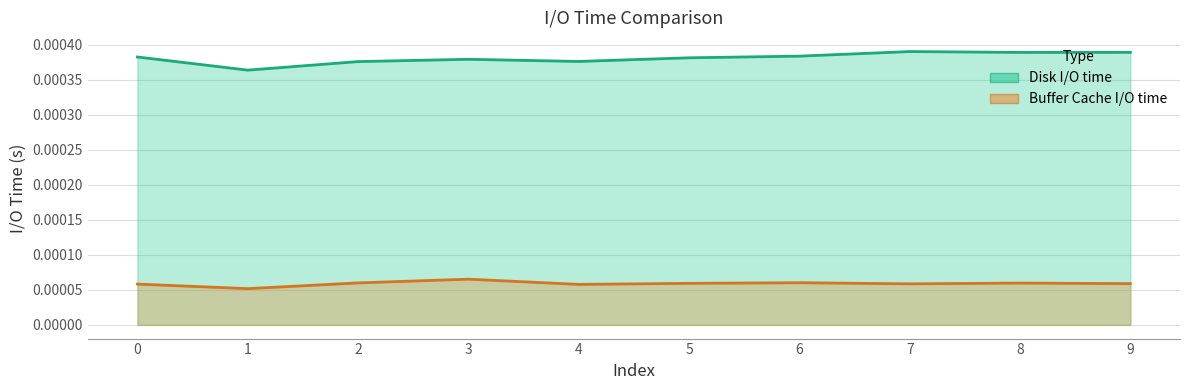

Which series changed the most between 2 and 9?

Disk I/O time